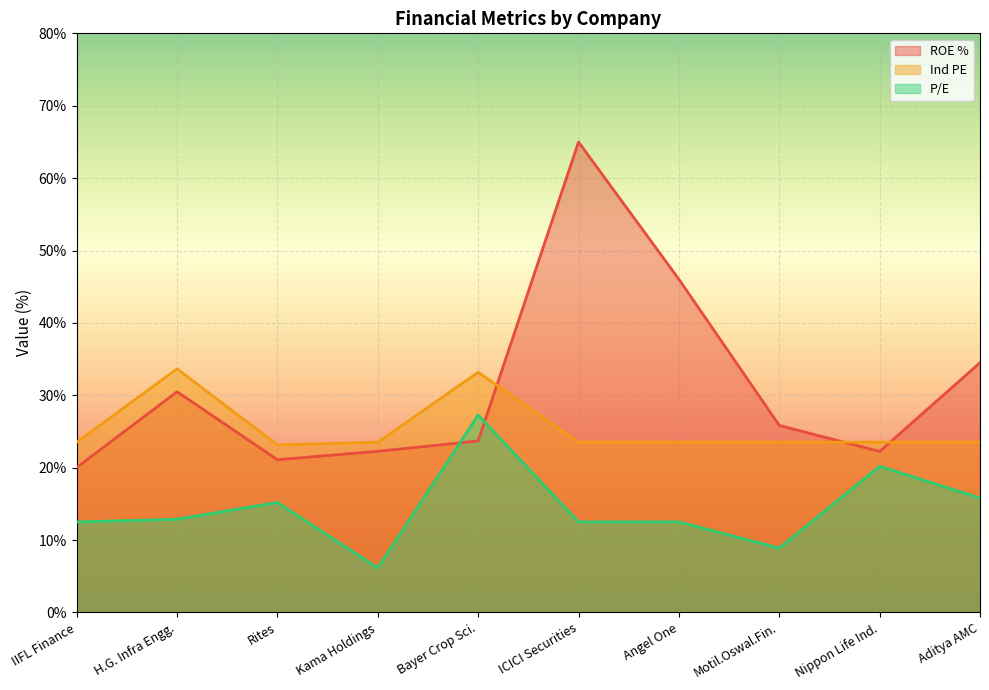

At which category does P/E reach its first local peak?

Rites